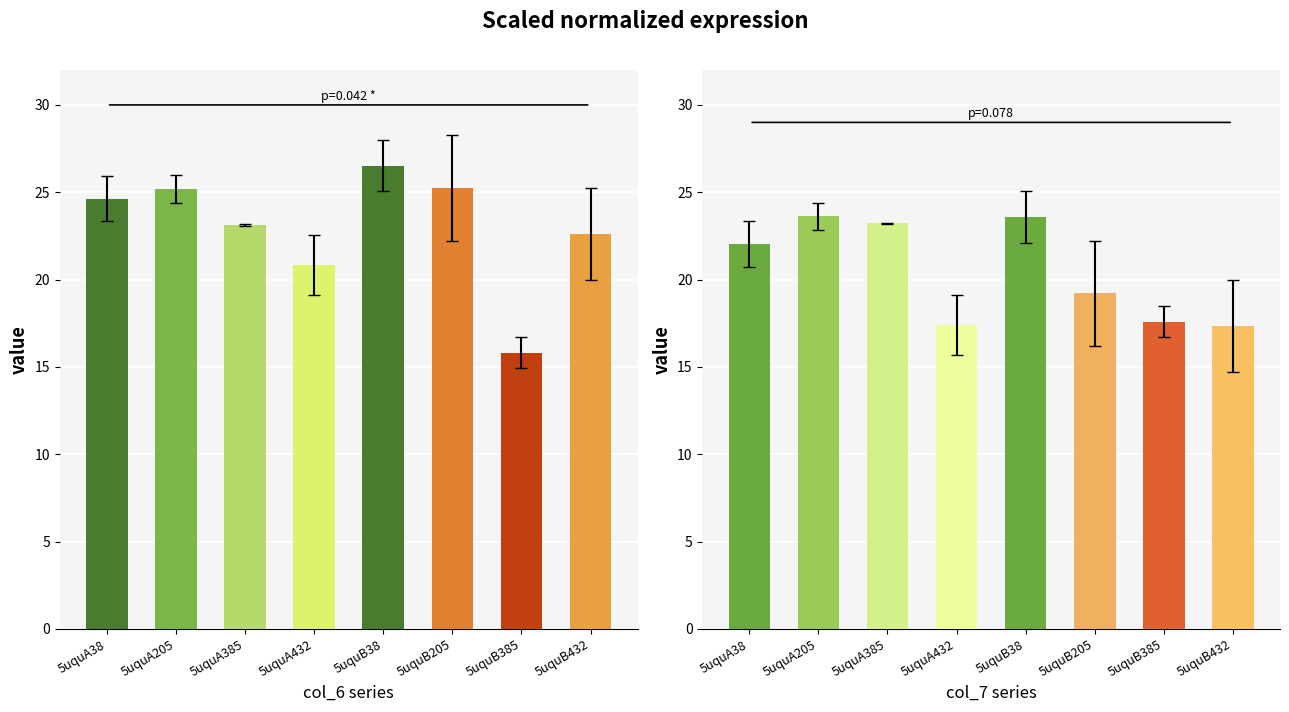

Which series changed the most between 5uquB38 and 5uquB432?

col_7